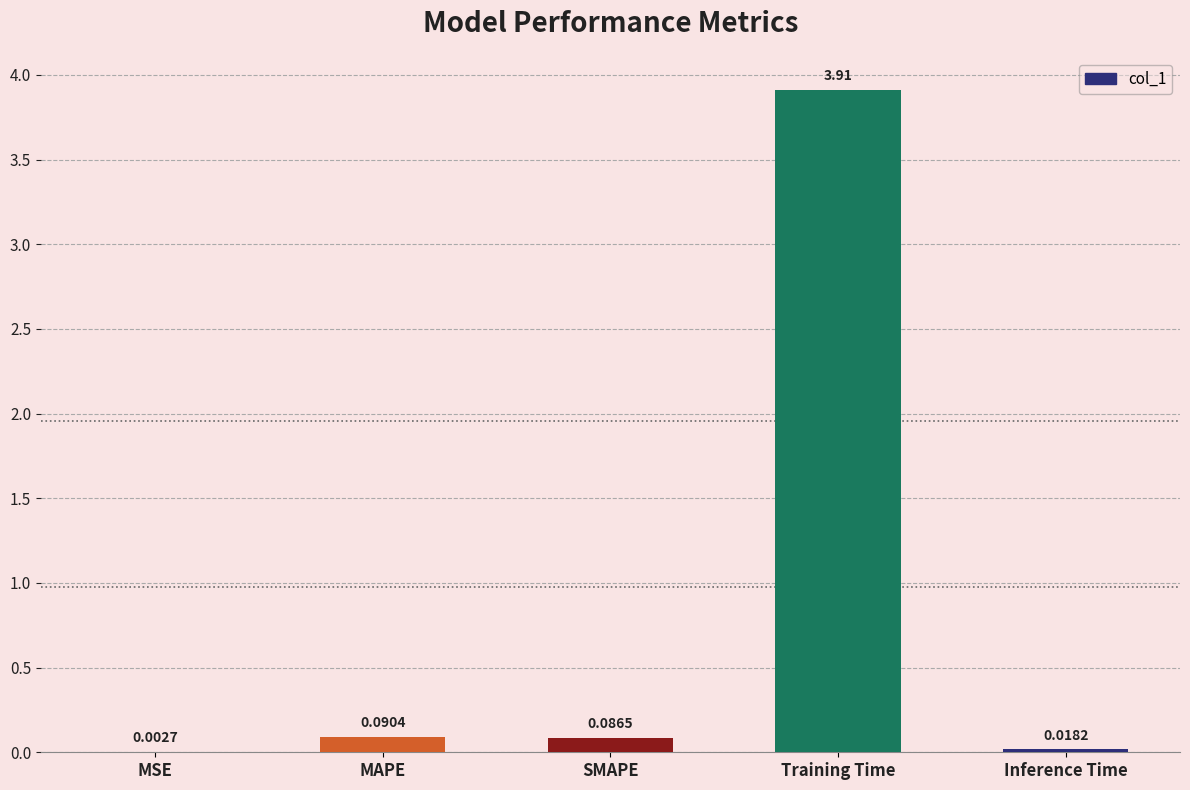

Are the bars horizontal?

No